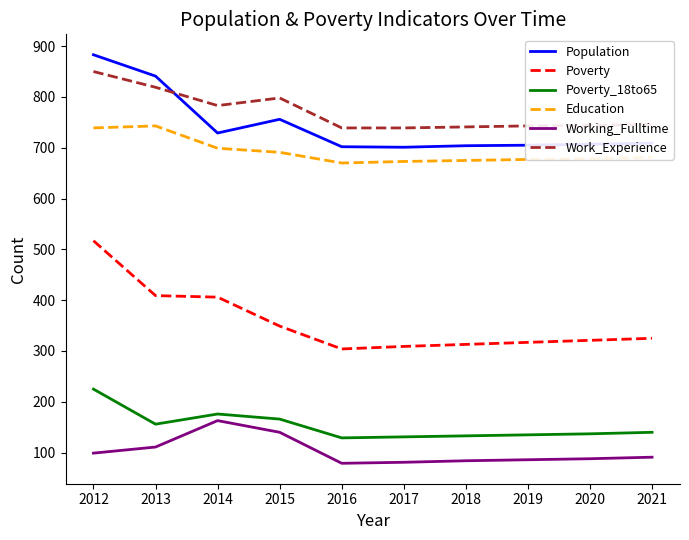

True or false: Poverty and Poverty_18to65 intersect in this chart.

False